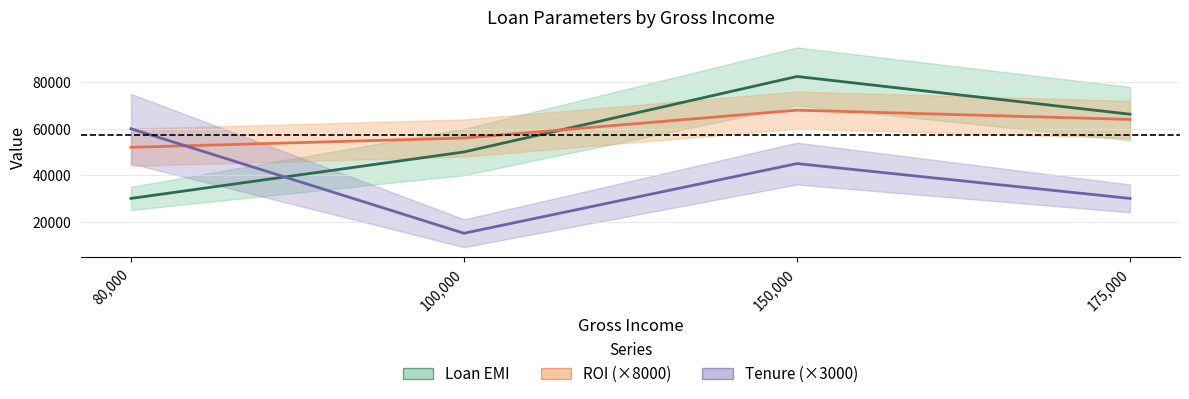

Is the value of ROI (×8000) at 175,000 greater than the value of Loan EMI at 80,000?

Yes